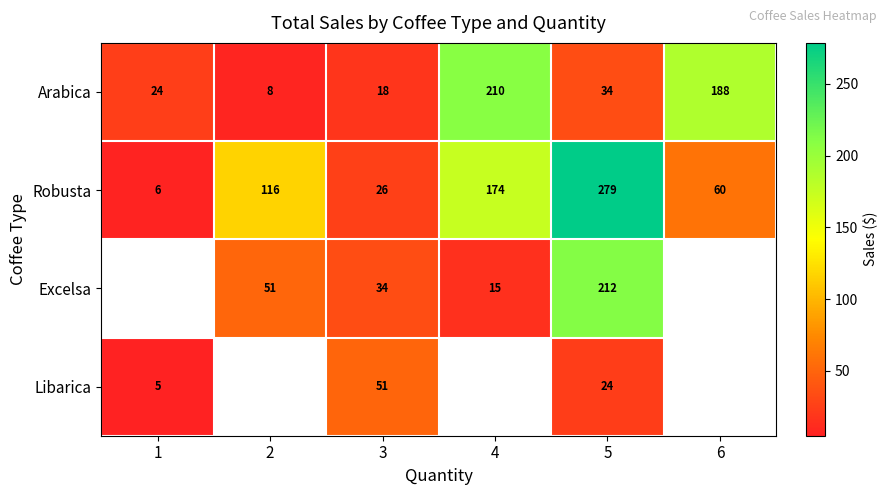

At which category is the sum across all series the highest?

5